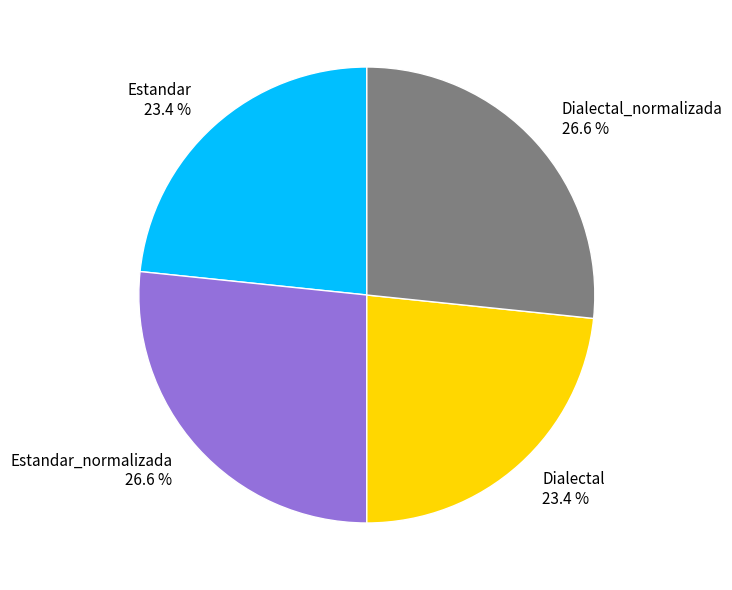

Does Estandar 23.4 % represent more than half of the total?

No